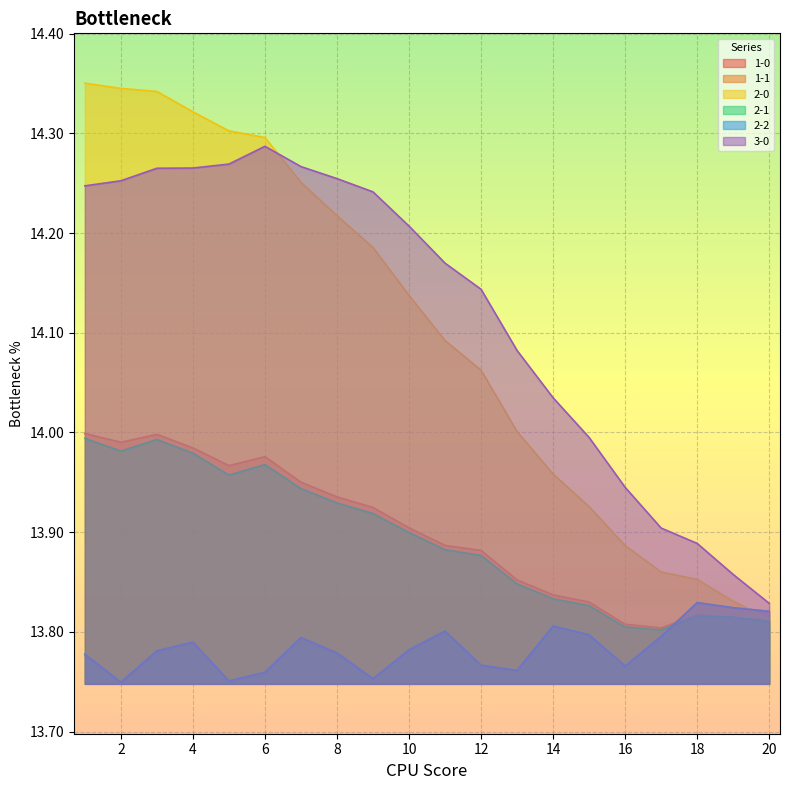

The 2-2 series shows 21.5 at 9. True or false?

False